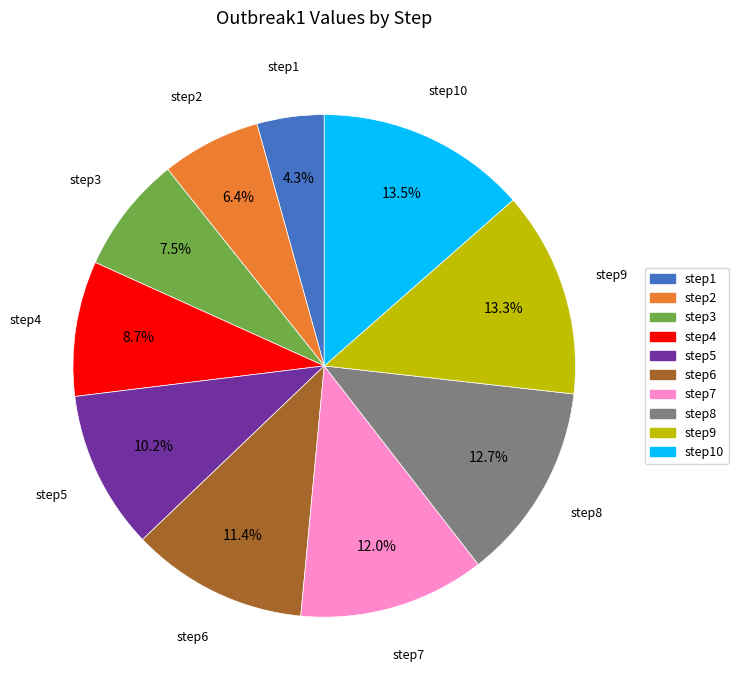

Which category has the biggest portion of the pie?

step10